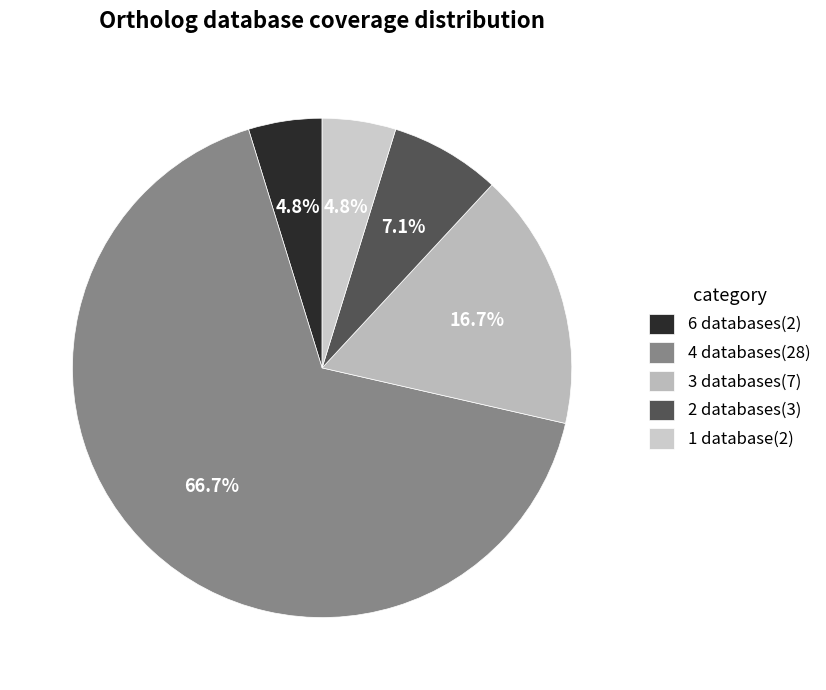

Count the number of slices in the pie.

5